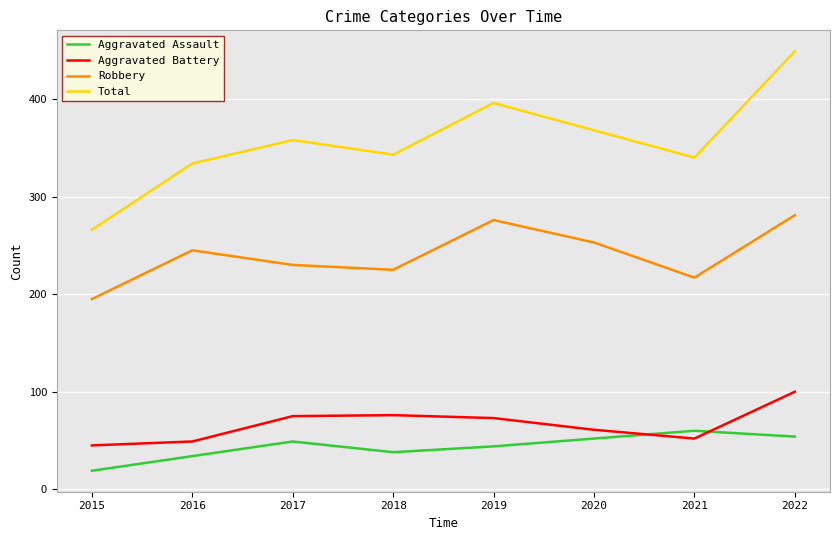

Rank the series by their maximum value, from highest to lowest.

Total, Robbery, Aggravated Battery, Aggravated Assault